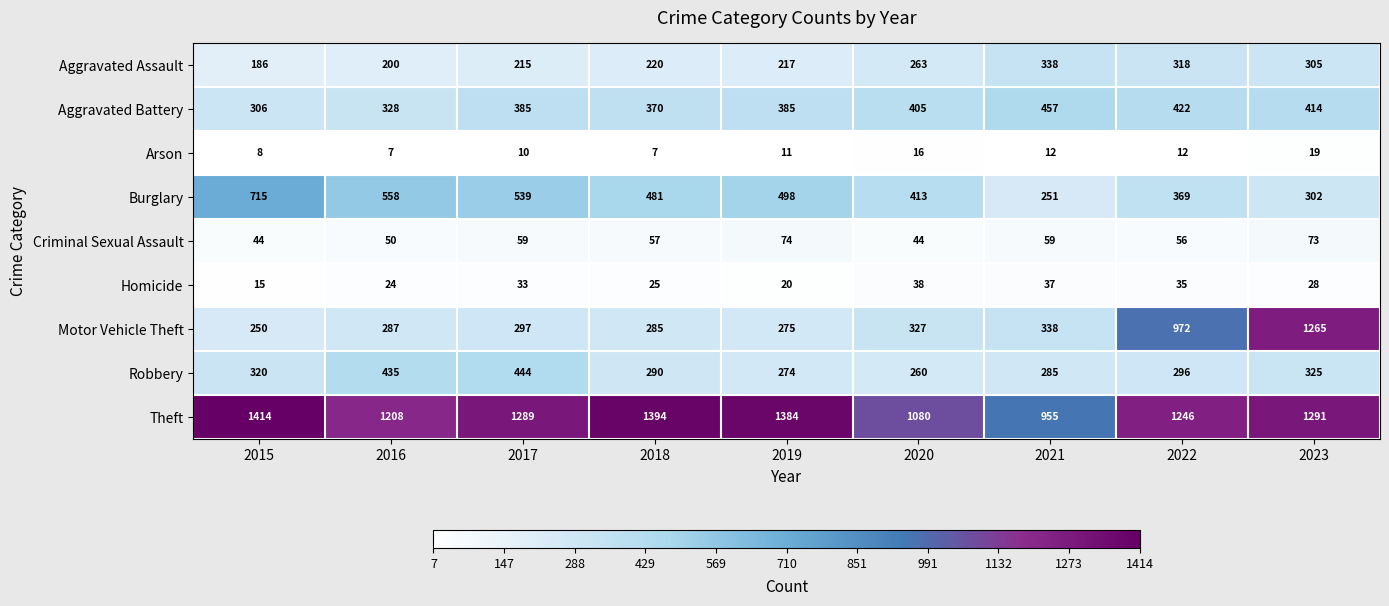

The value of Arson at 2017 is 5. True or false?

False